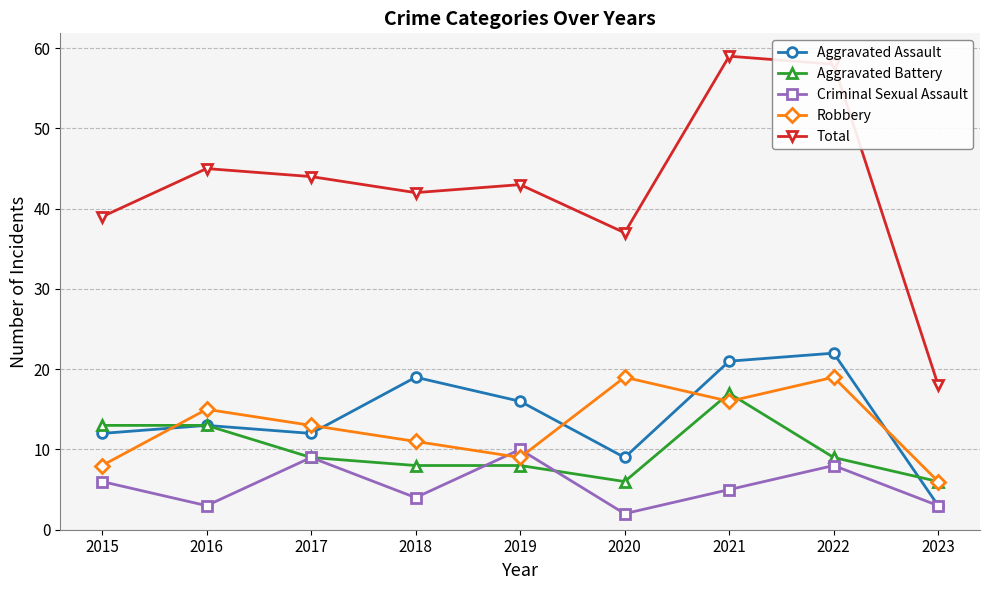

What is the difference between the second highest and second lowest values in the Aggravated Battery series?

7